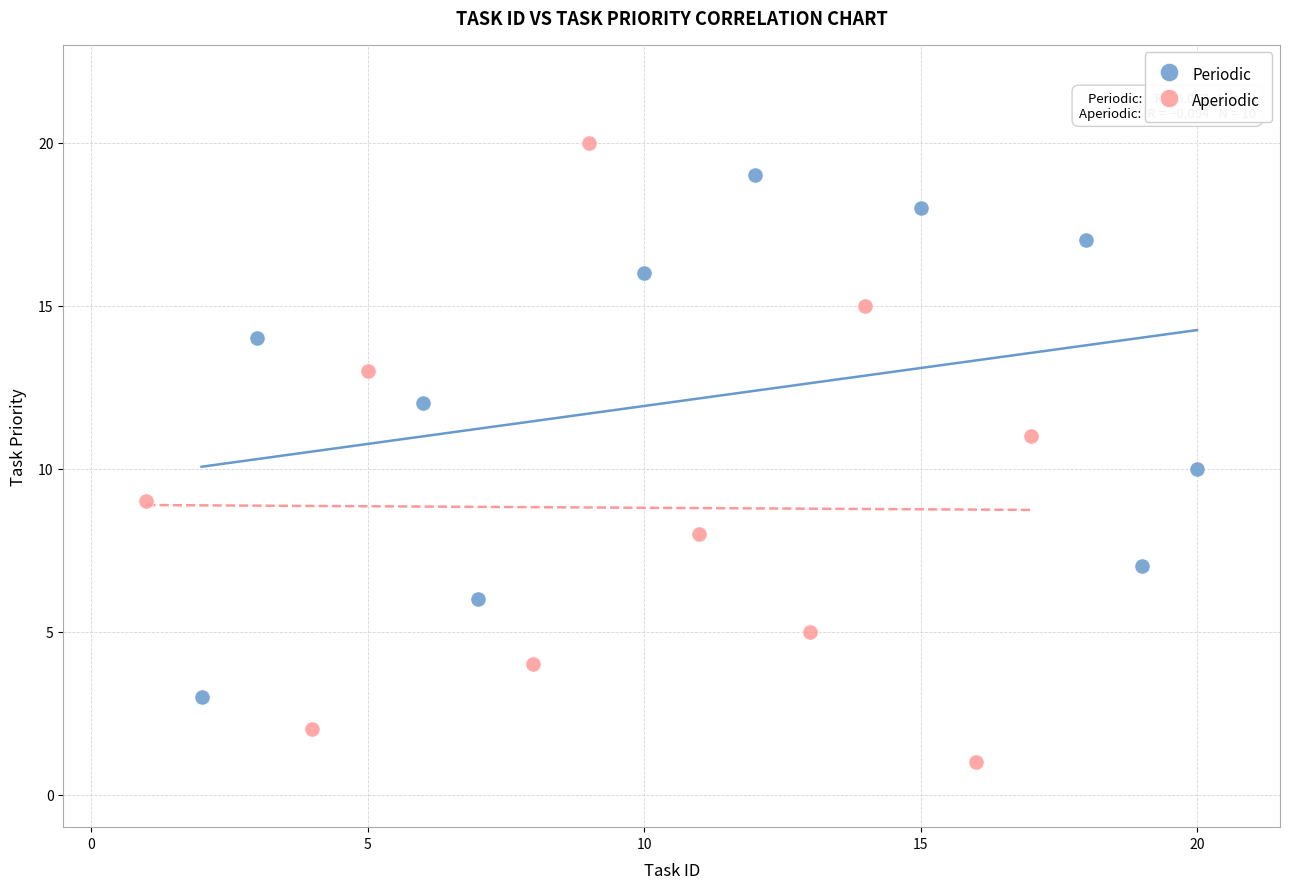

Which series reaches the maximum Y coordinate?

Aperiodic